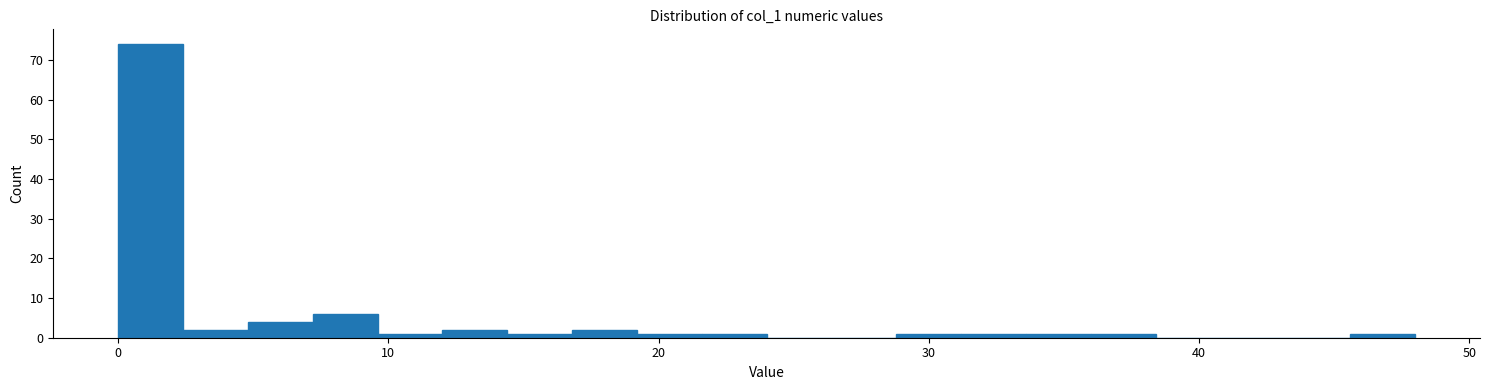

Around what value on the x-axis is the tallest bar? Give the approximate position of its centre, as read against the axis.

1